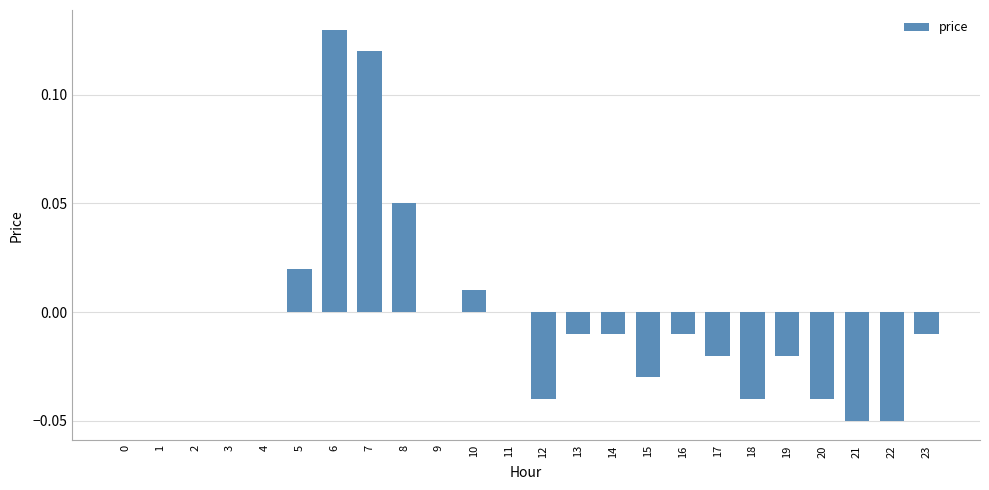

Are the bars horizontal?

No